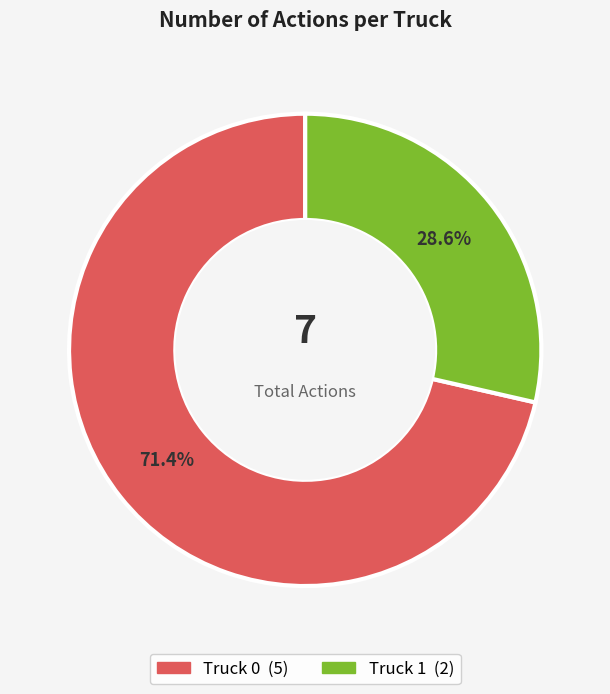

Which has a higher value, Truck 1 or Truck 0?

Truck 0